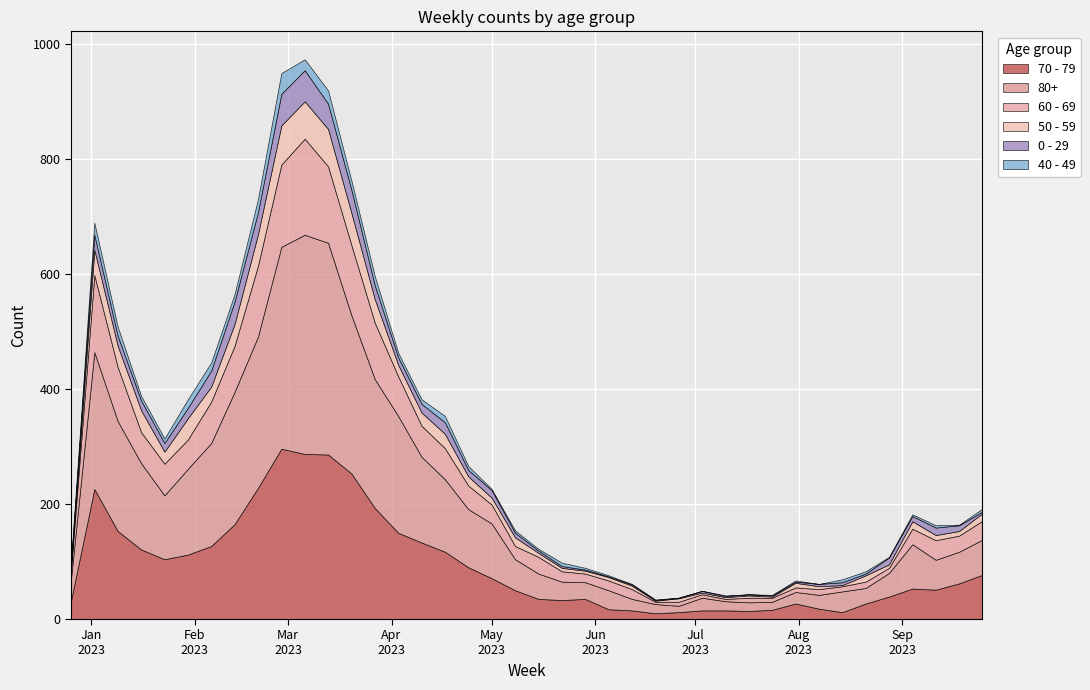

What is the label of the 38th point from the left?

2023-09-11